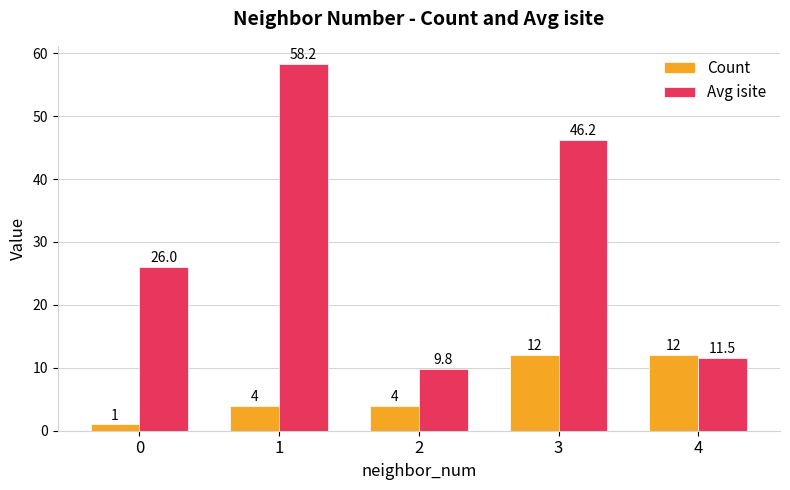

List the series in order of their peak value, lowest first.

Count, Avg isite